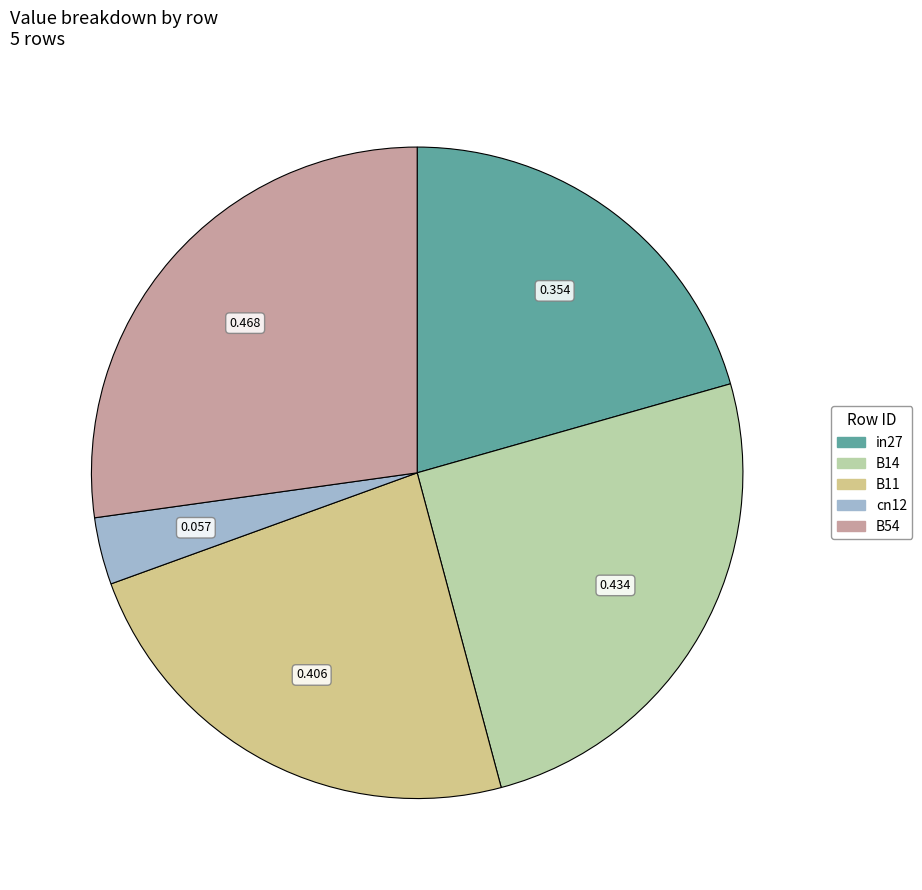

Is there a majority slice in this chart?

No